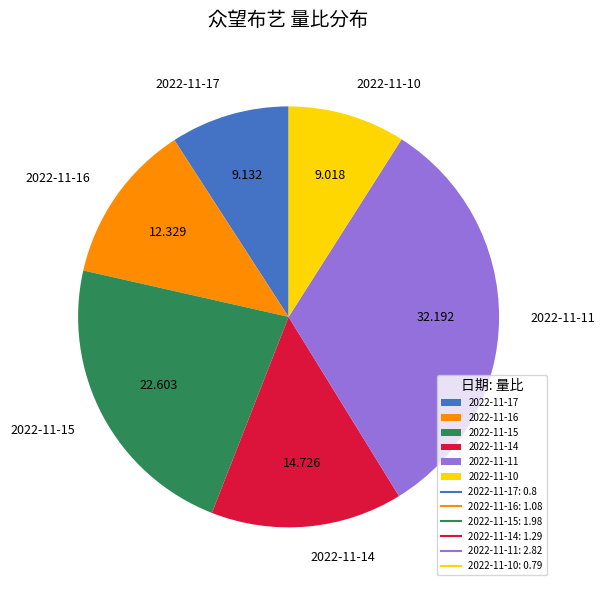

True or false: 2022-11-16 accounts for 12% of the total.

True